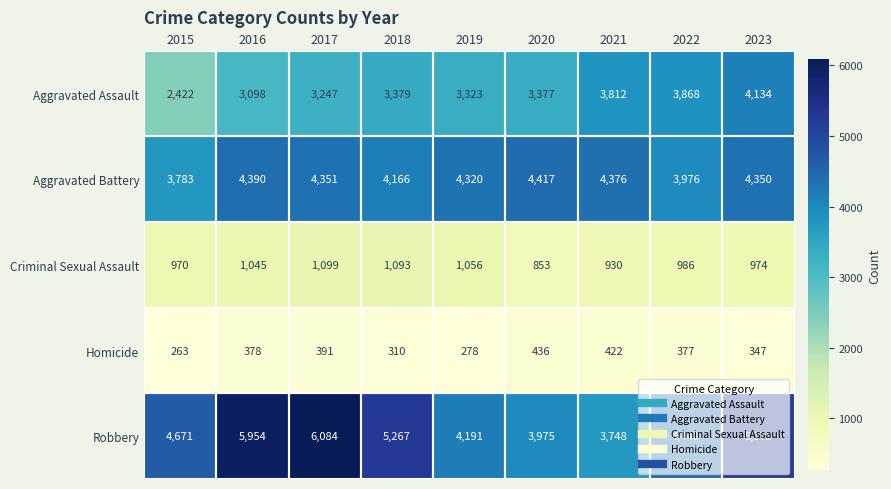

What is the total value across all series at 2019?

13168